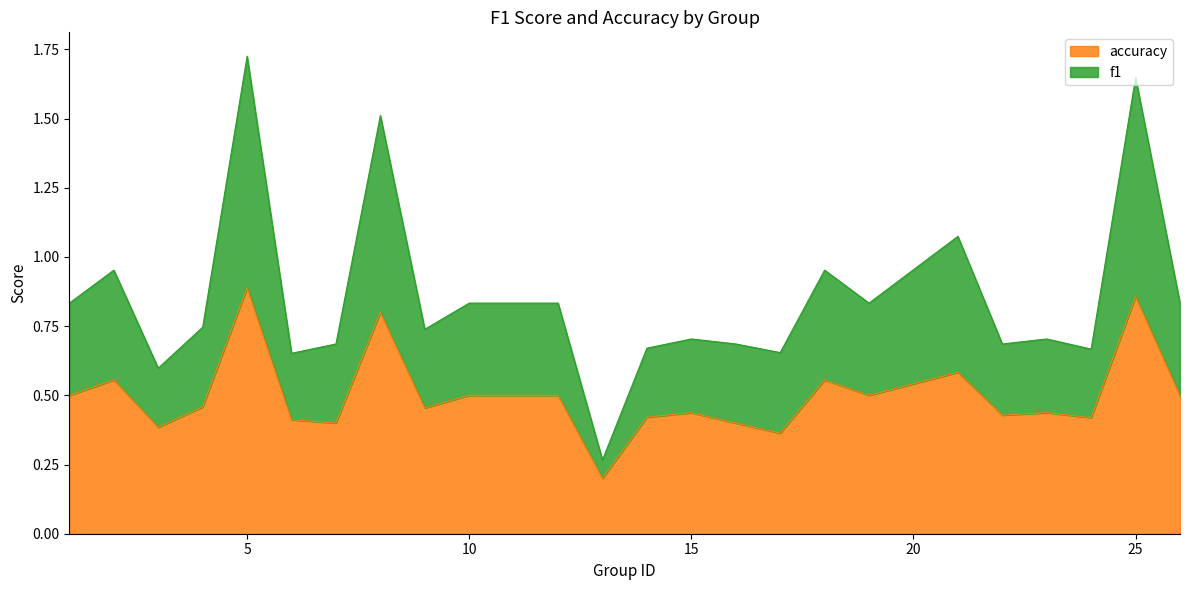

How many series are shown in this chart?

2